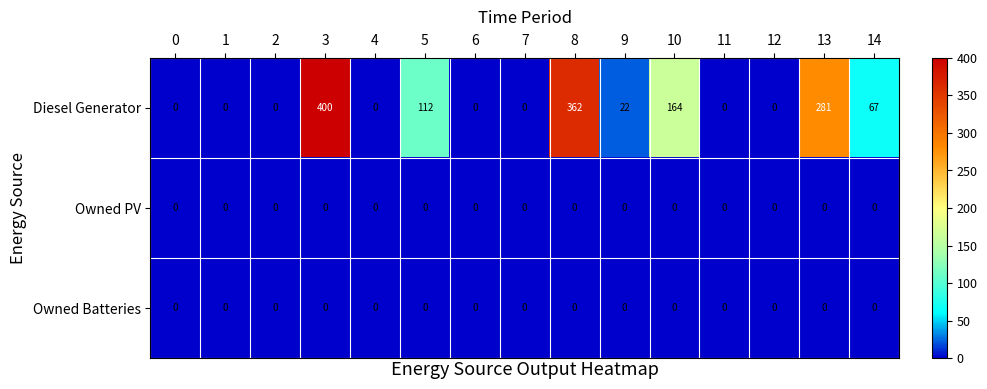

Which series has the largest total across all categories?

Diesel Generator